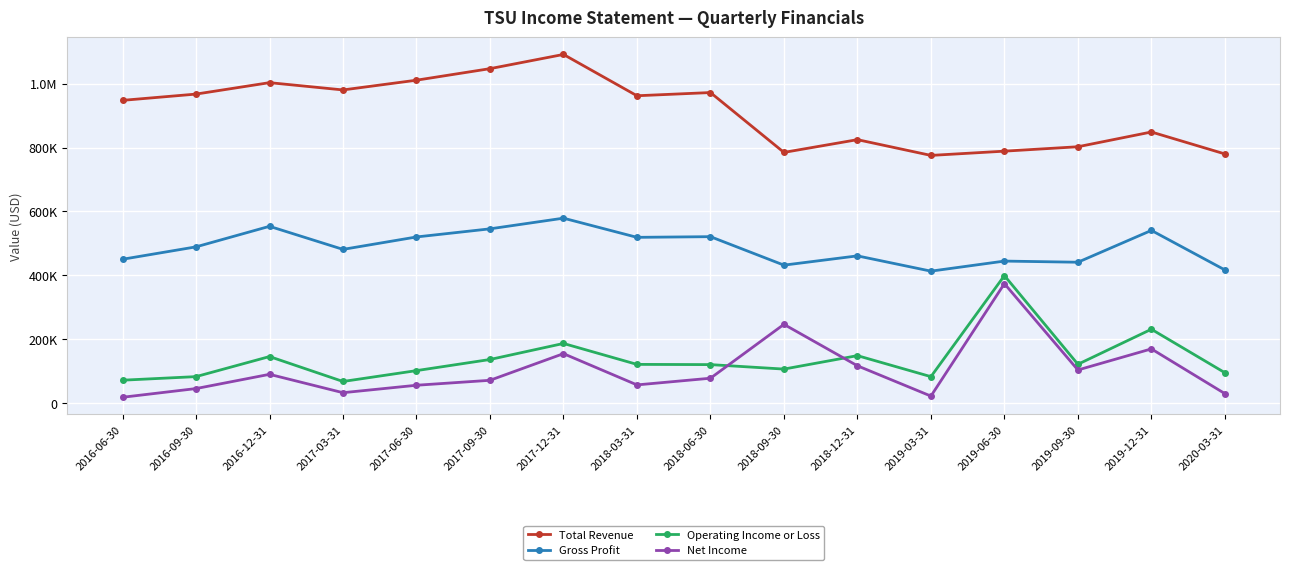

At 2017-09-30, list the series in order from largest to smallest.

Total Revenue, Gross Profit, Operating Income or Loss, Net Income